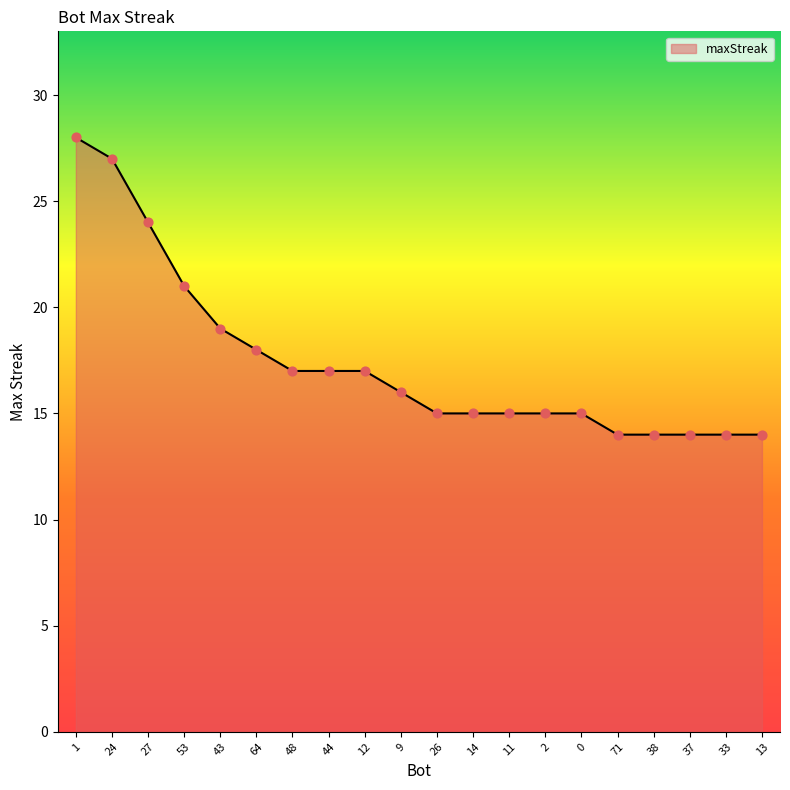

What is the change in value from 24 to 12?

-10